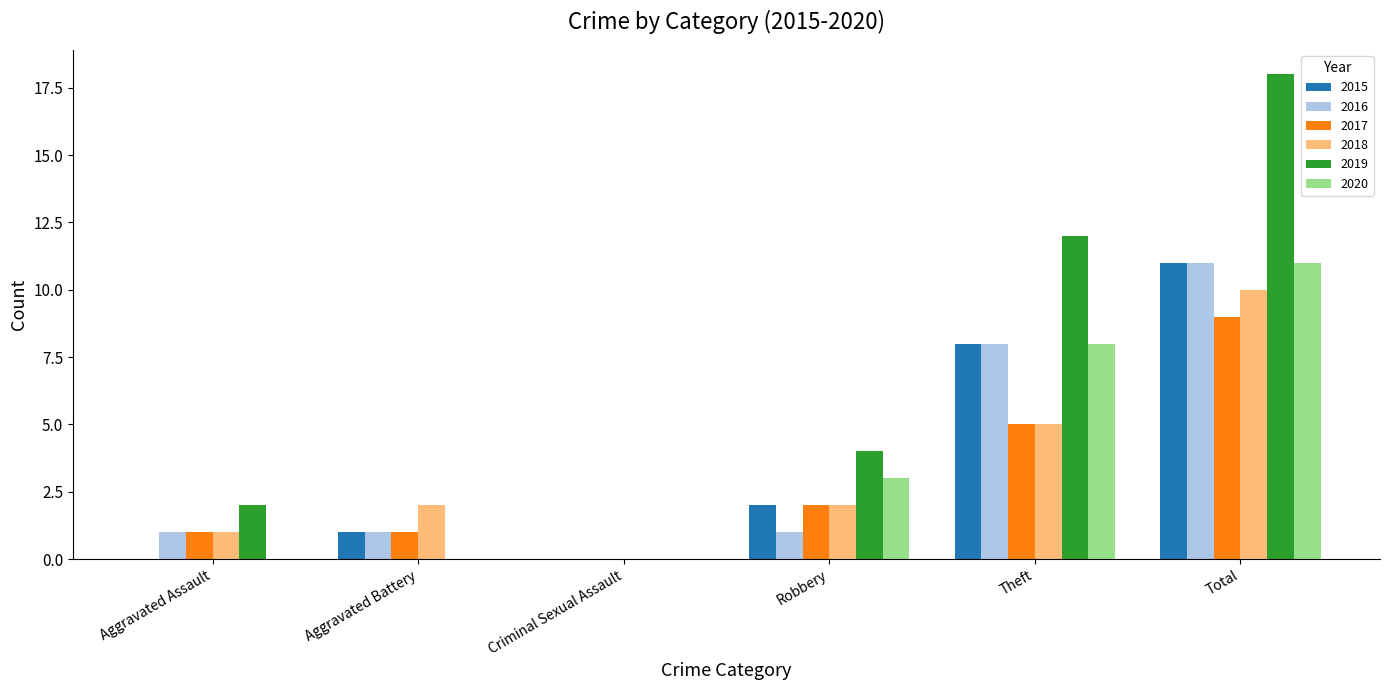

Is it true that 2018 equals 10 at Total?

True